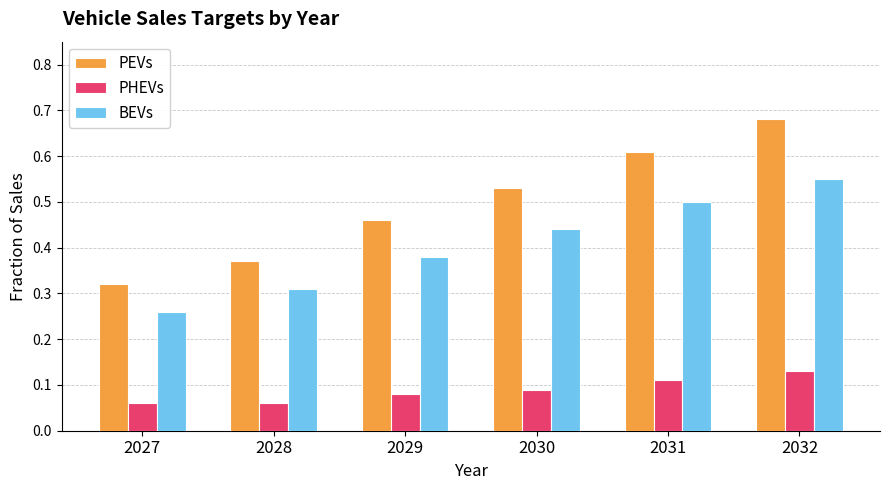

True or false: BEVs has a value of 0.5 at 2031.

True